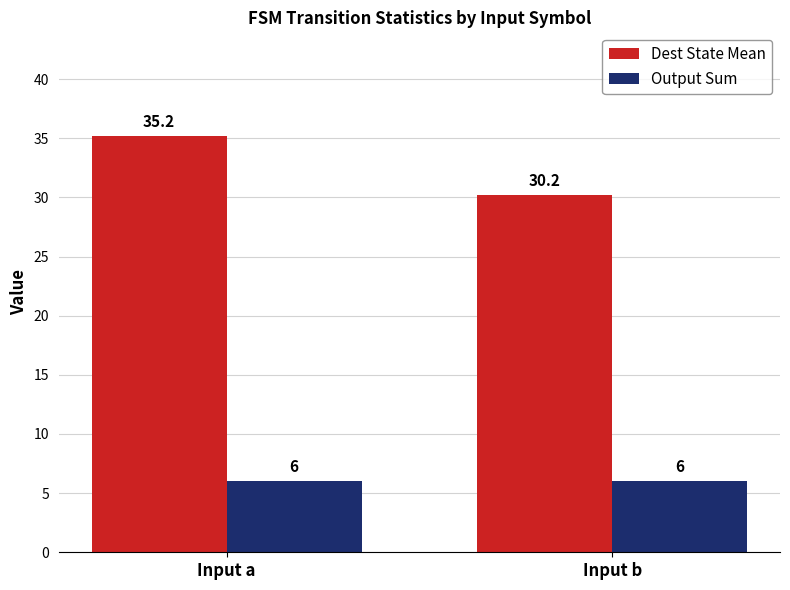

What is the maximum value for Dest State Mean?

35.2